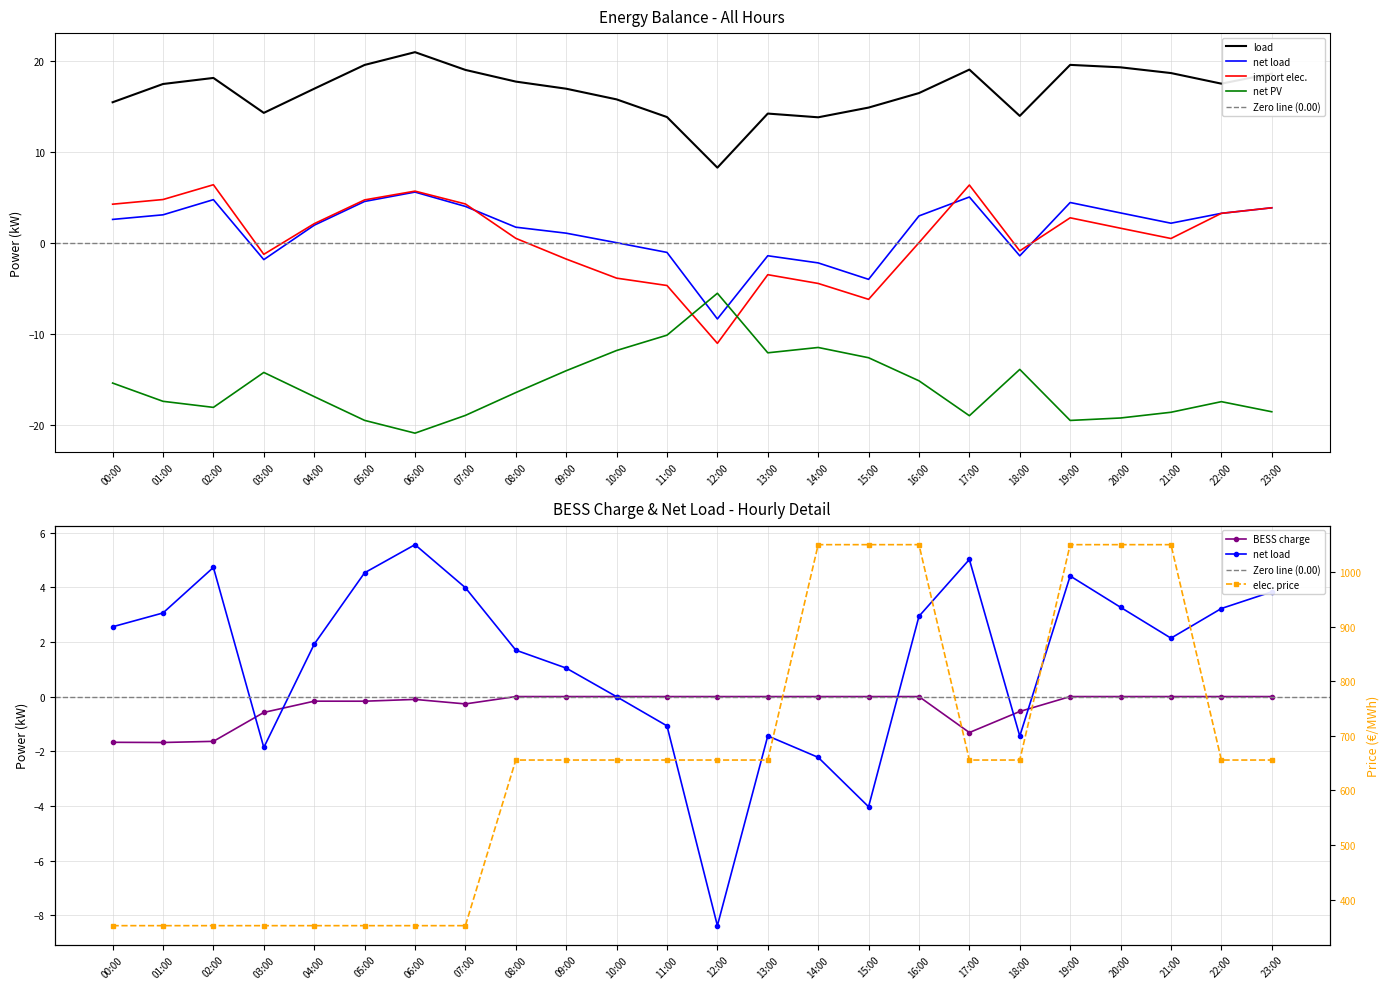

List the labels in order of BESS charge value, largest first.

14:00, 19:00, 15:00, 20:00, 16:00, 21:00, 23:00, 22:00, 10:00, 09:00, 08:00, 11:00, 12:00, 13:00, 06:00, 04:00, 05:00, 07:00, 18:00, 03:00, 17:00, 02:00, 00:00, 01:00